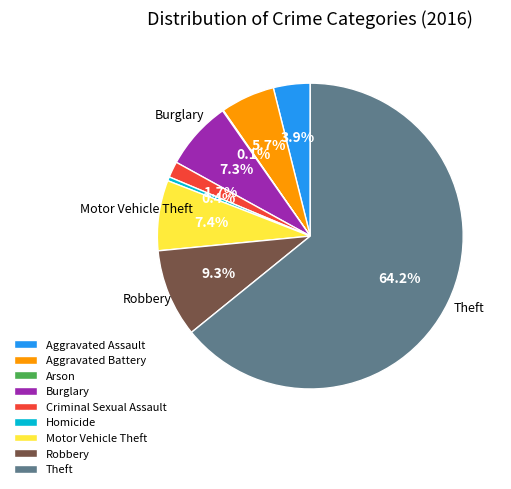

To the nearest percent, what is the difference between the largest and smallest slice percentages?

64%